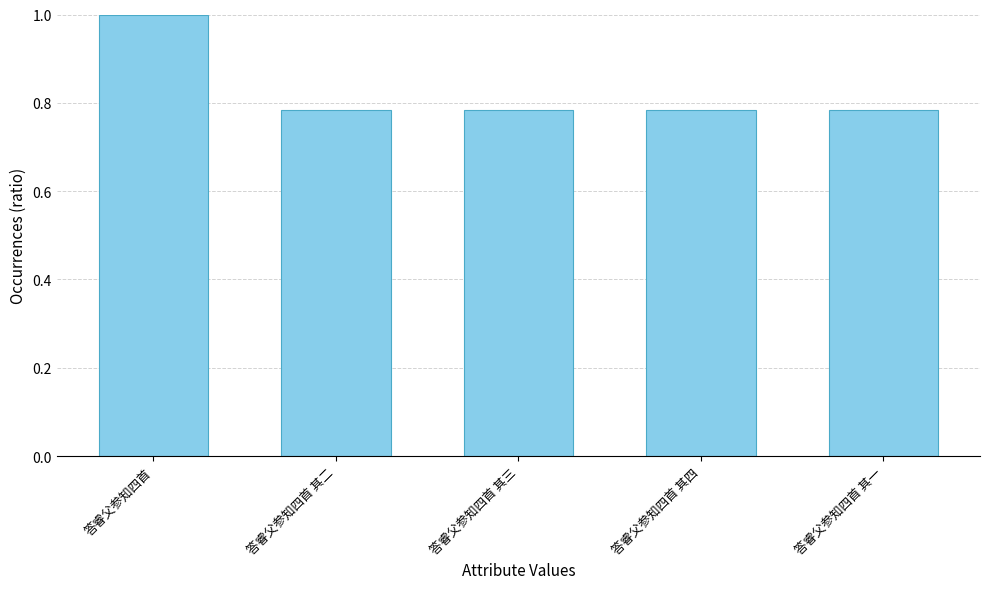

Which has a higher value, 答睿父参知四首 or 答睿父参知四首 其二?

答睿父参知四首